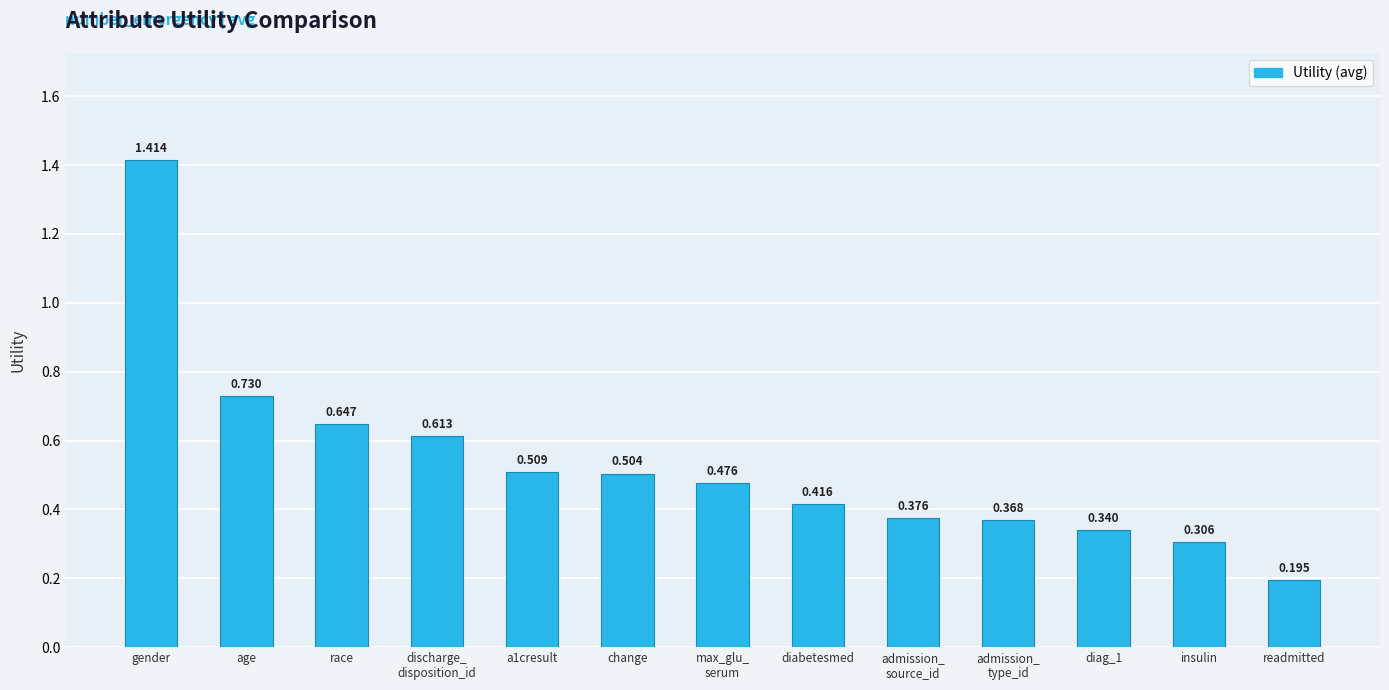

What is the label of the 12th bar from the right?

age